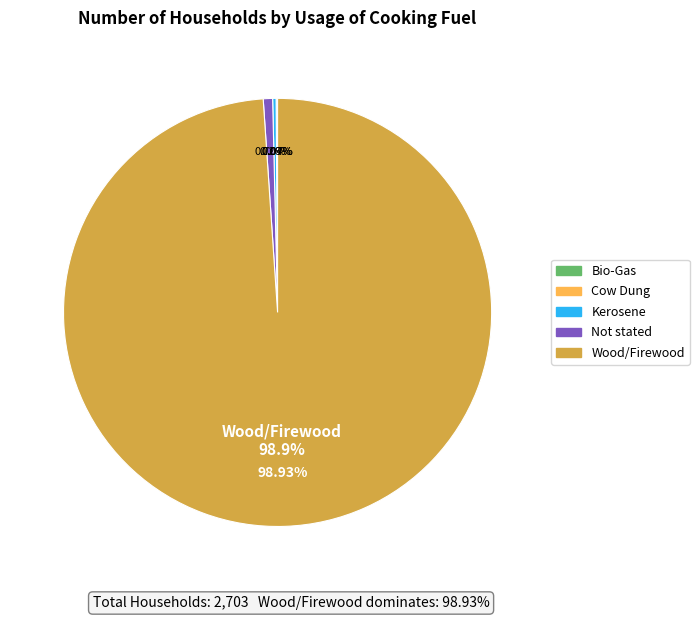

How many slices are in this pie chart?

5